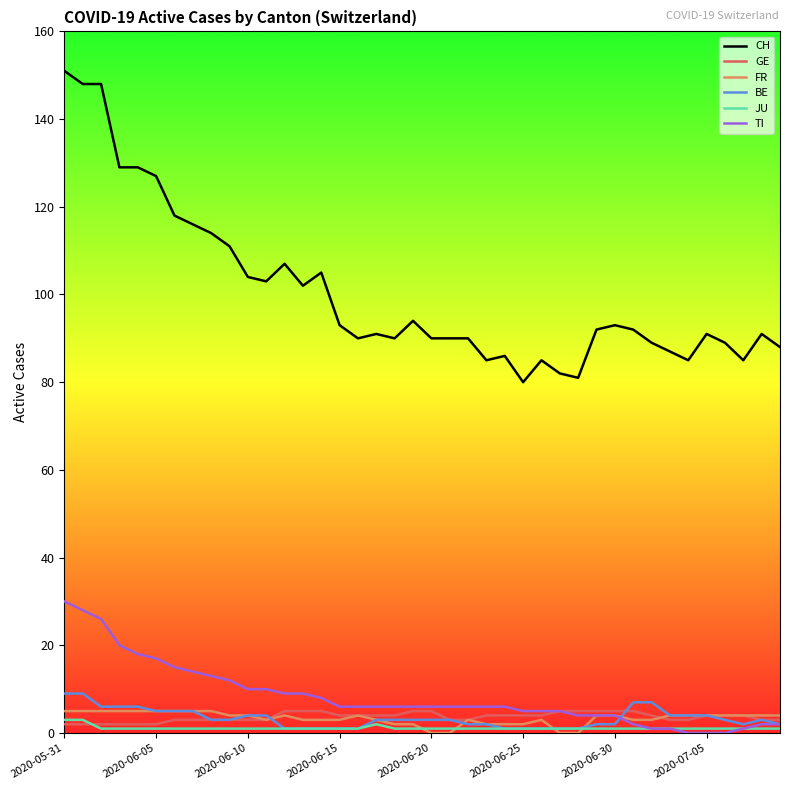

What is the sum of all FR values?

134